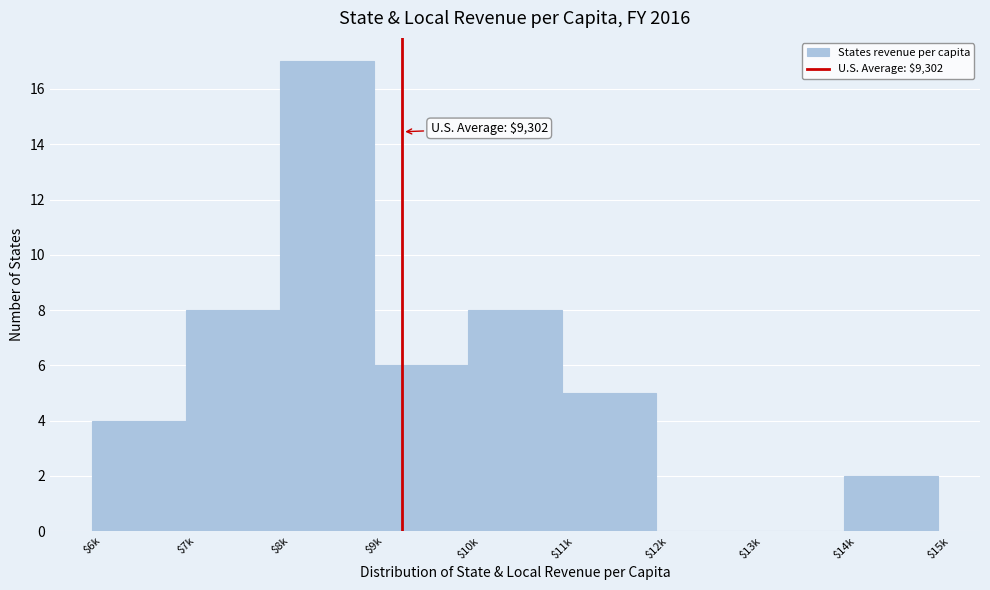

What is the greatest value displayed?

17